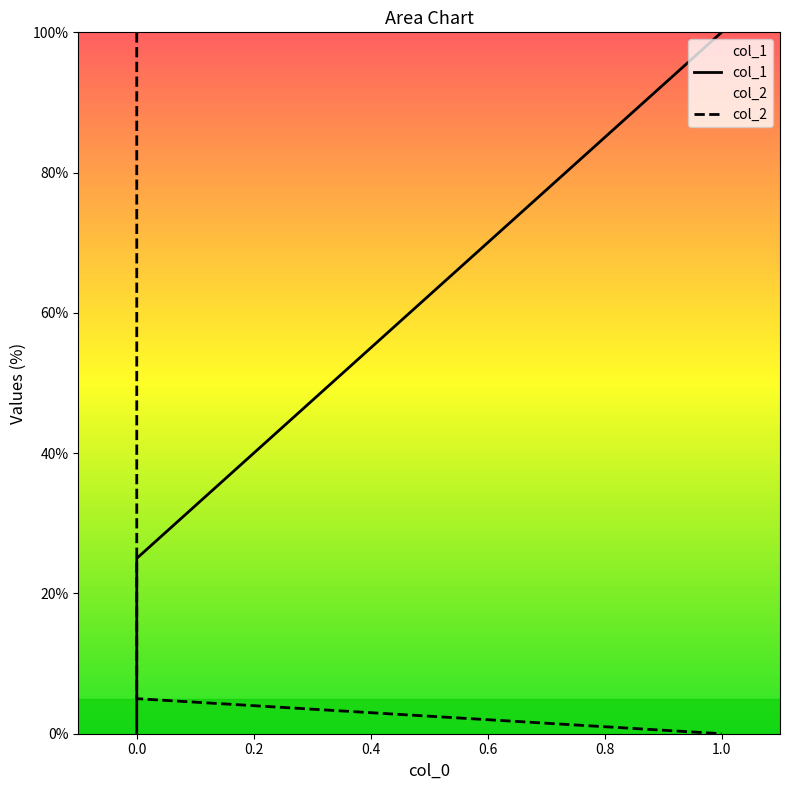

How many positive values does the col_1 series have?

2